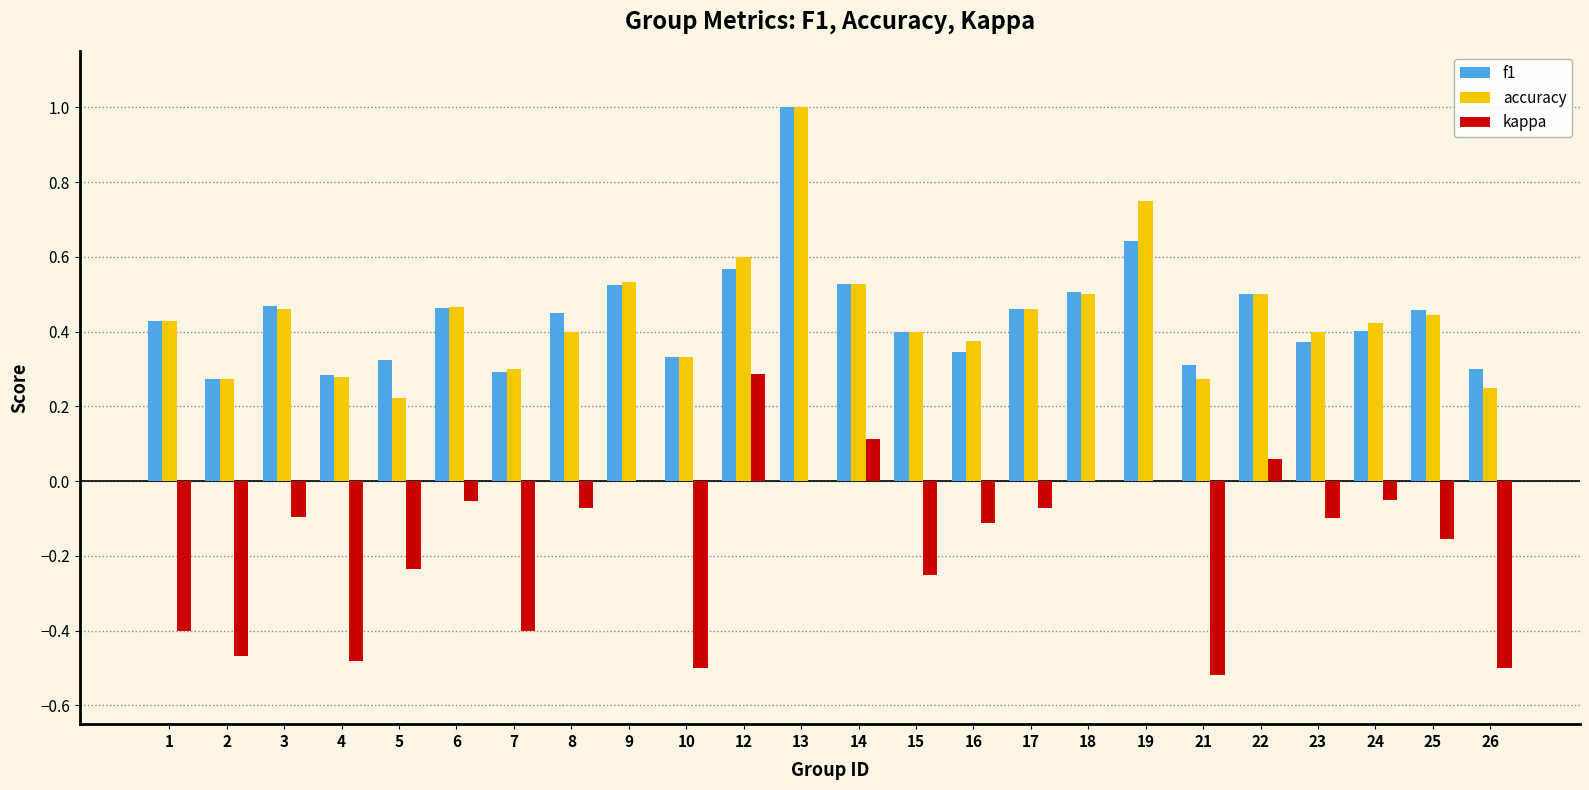

True or false: f1 has a value of 0.6 at 25.

False